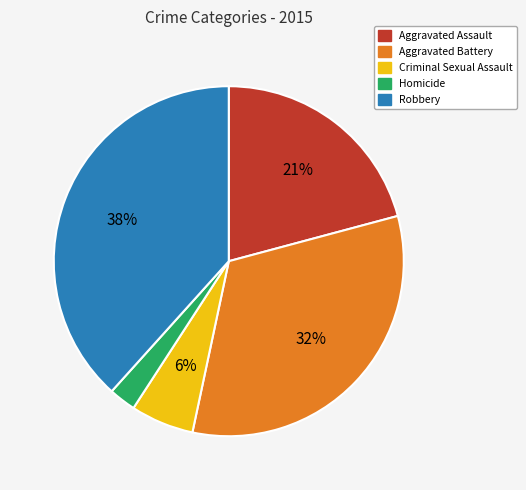

Is there any slice that represents more than half of the pie?

No